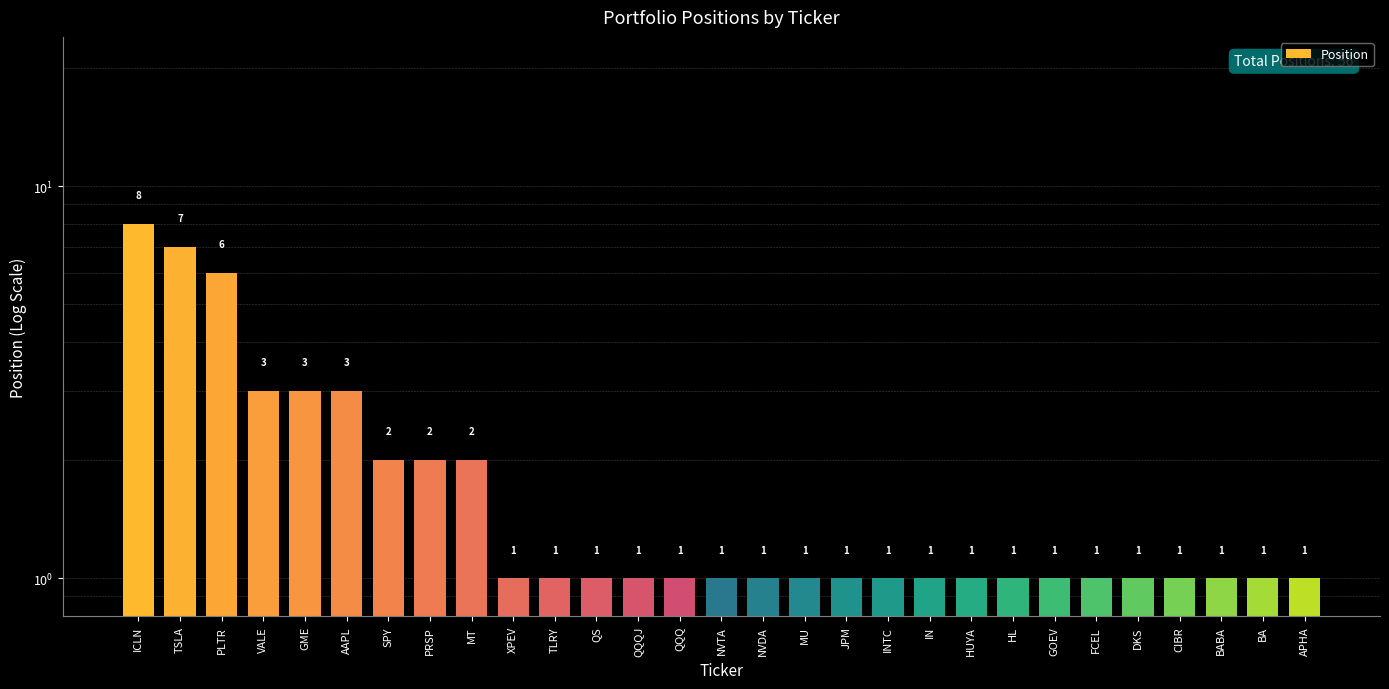

How many values are between 1 and 2?

23